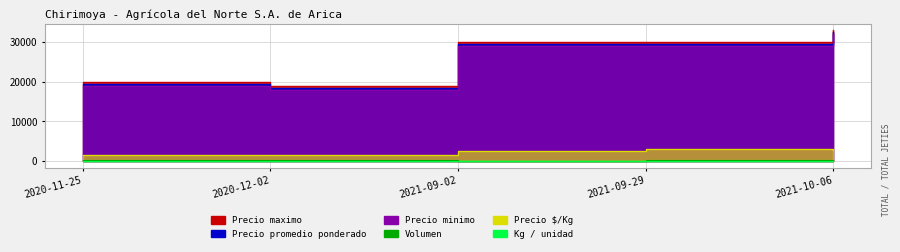

Rank the series by their maximum value, from lowest to highest.

Kg / unidad, Volumen, Precio $/Kg, Precio promedio ponderado, Precio maximo, Precio minimo